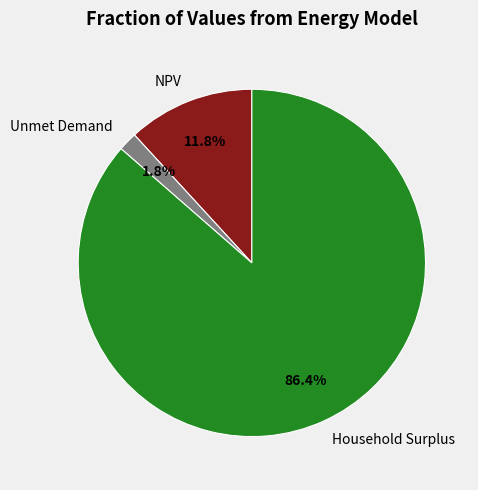

Do NPV and Unmet Demand together represent more than half of the pie?

No